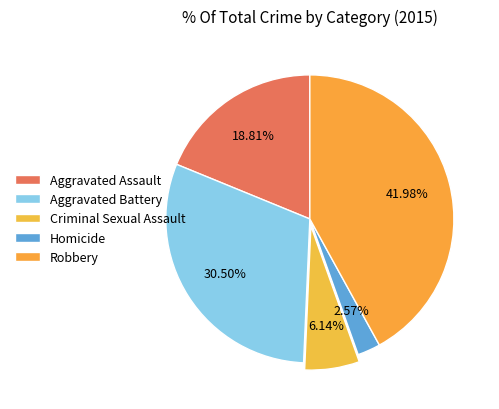

True or false: Aggravated Assault accounts for 19% of the total.

True